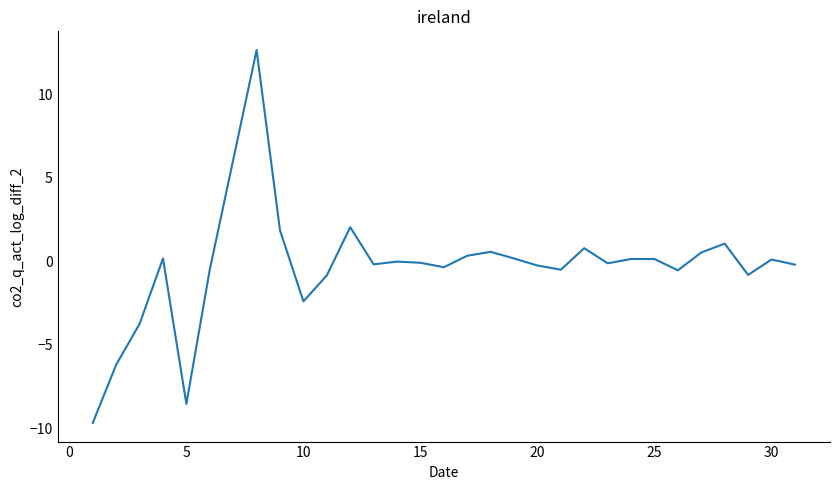

What is the smallest value displayed?

-9.7